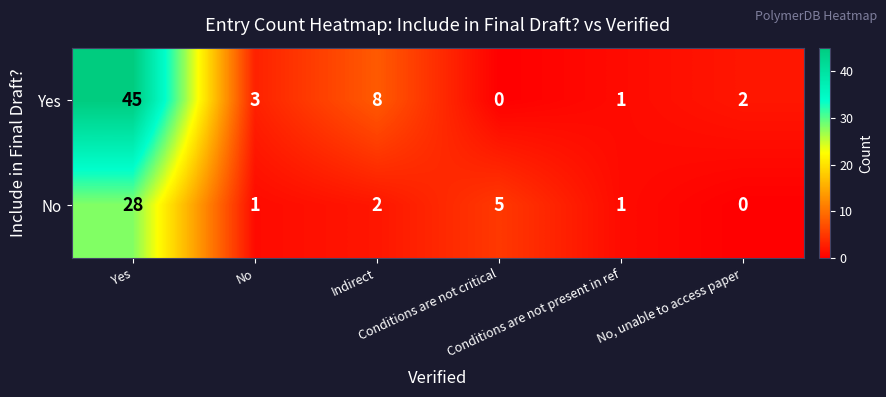

Which category has the highest value across all series?

Yes